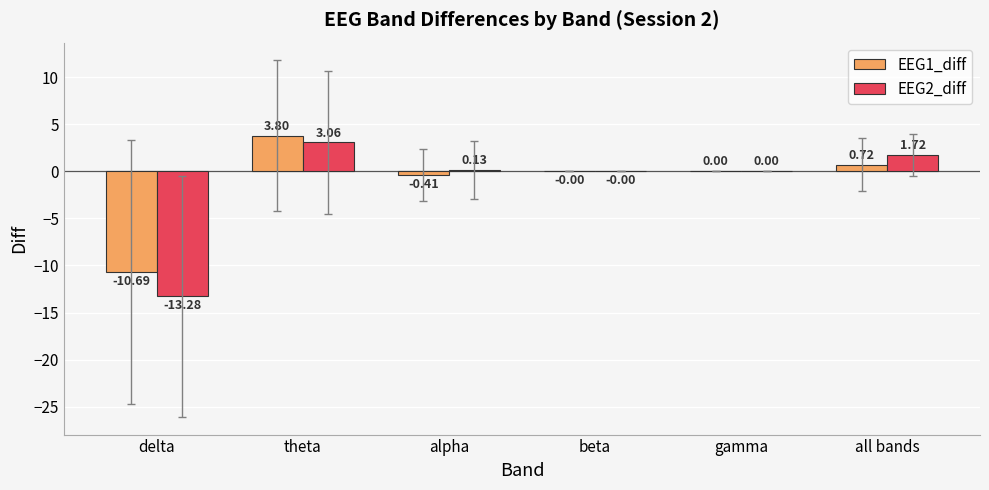

Which series has the largest range (max minus min)?

EEG2_diff